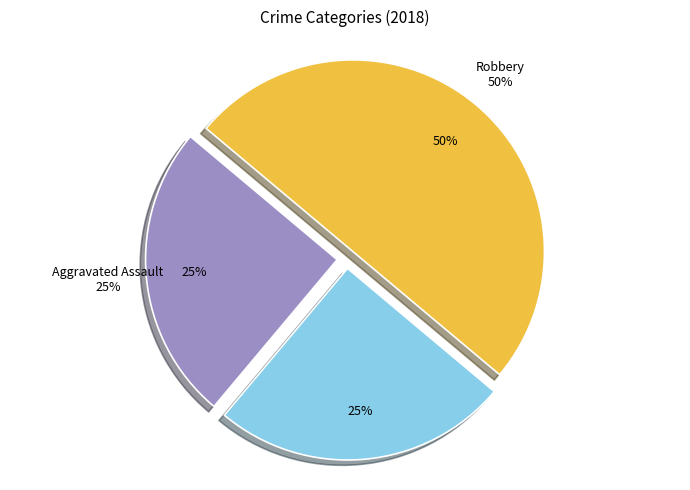

Between Aggravated Assault and Robbery, which is larger?

Robbery